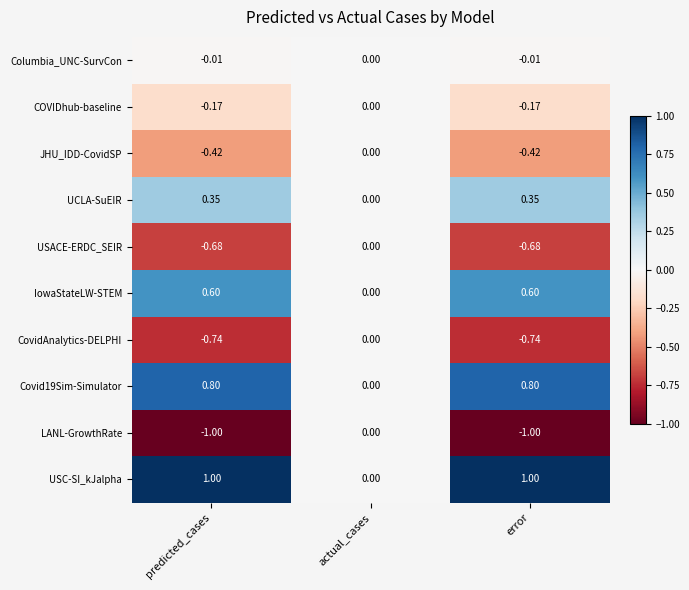

At which label does USC-SI_kJalpha reach its minimum?

actual_cases